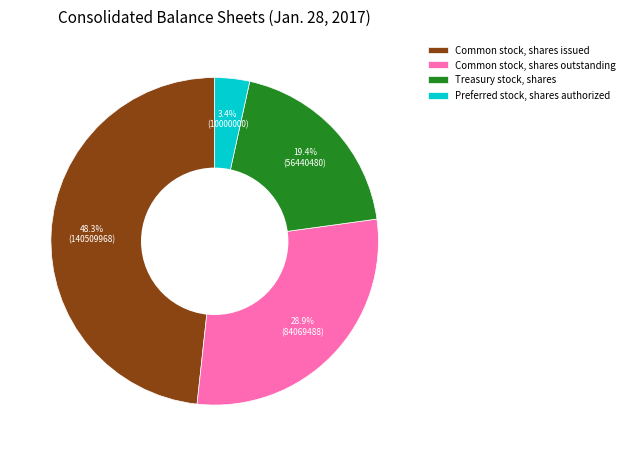

What percentage do Preferred stock, shares authorized and Common stock, shares outstanding together represent?

32.3%